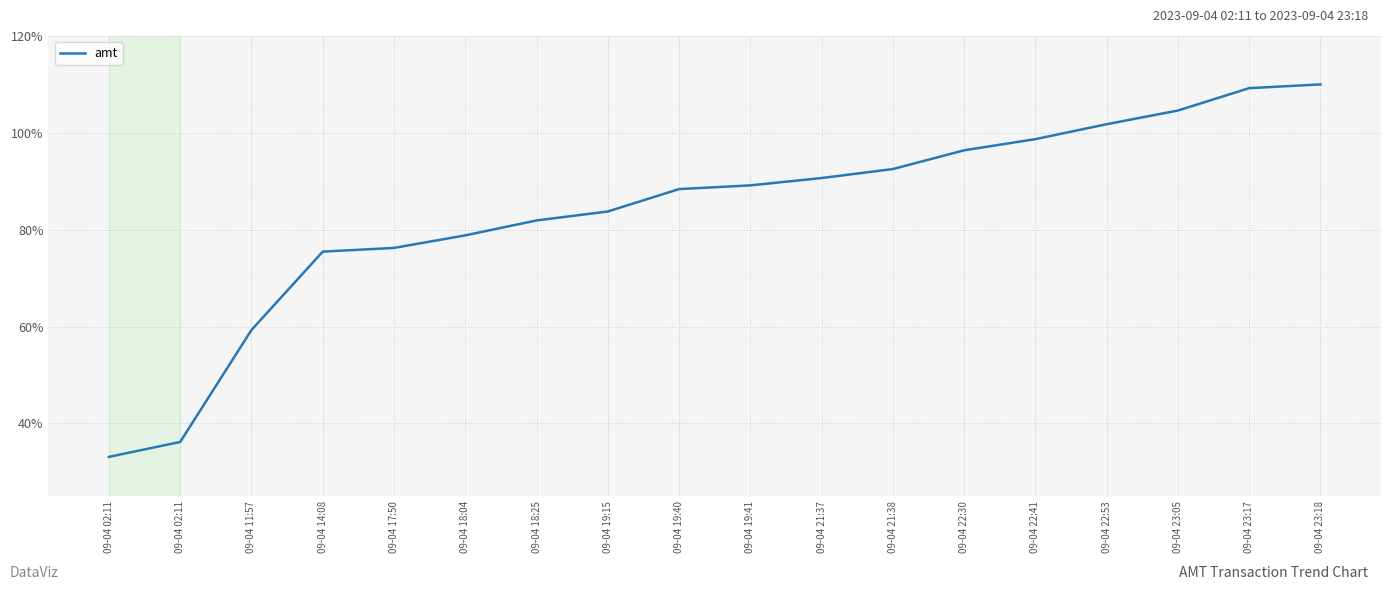

At which label does the data first exceed 89?

09-04 19:41